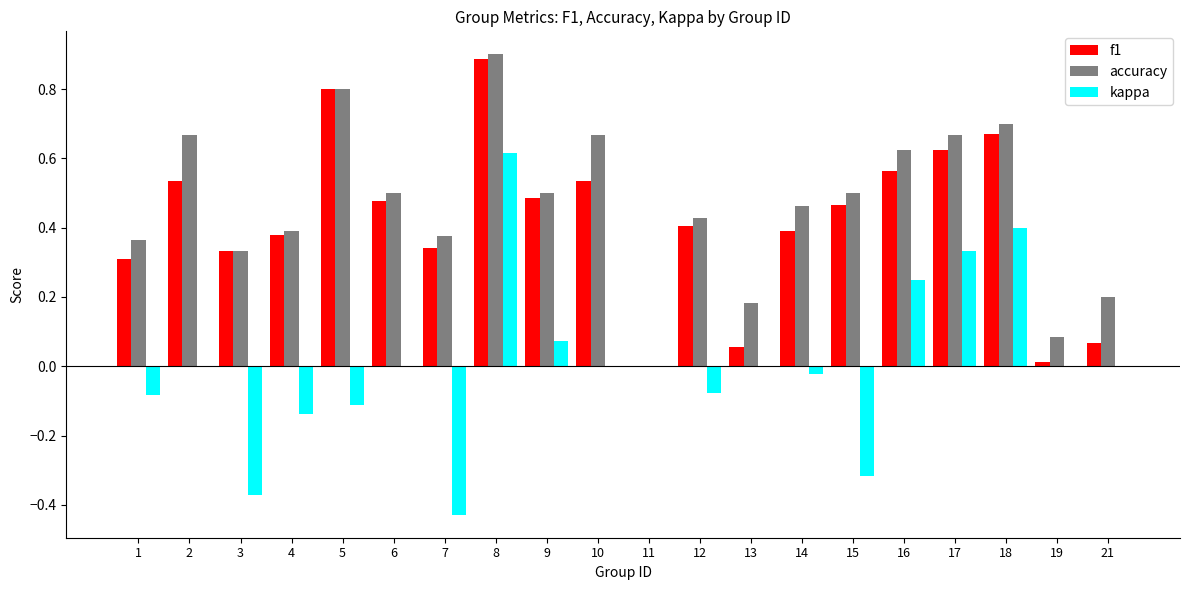

What is the sum of all accuracy values?

9.3